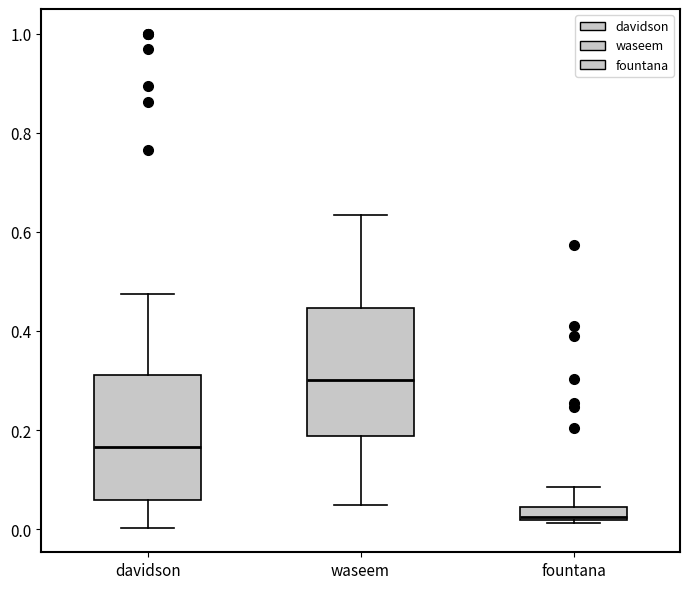

Which box's median line is the highest?

waseem